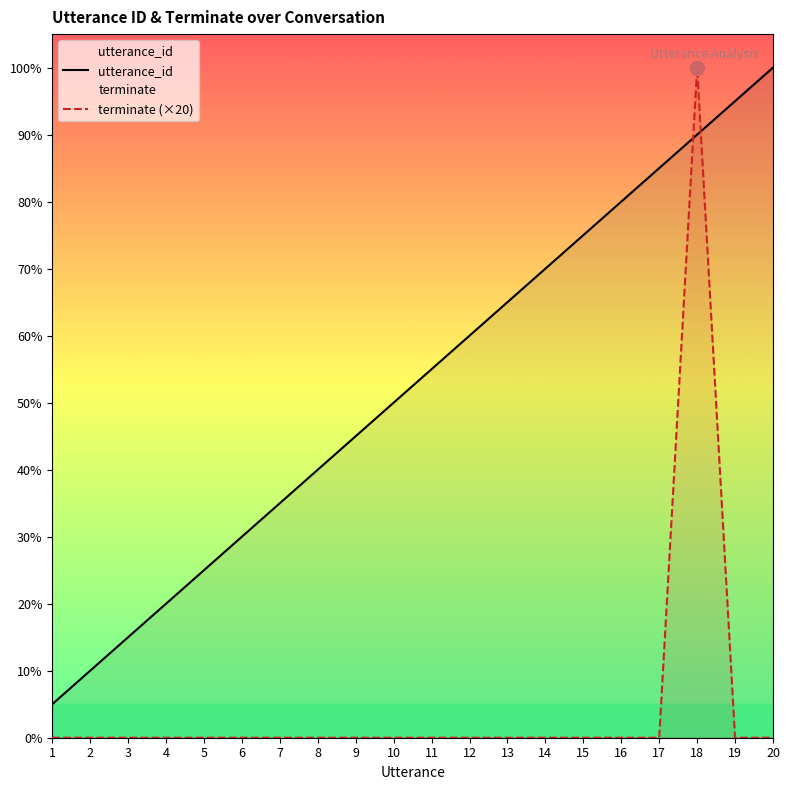

What is the difference between the maximum and second lowest values in the utterance_id series?

18